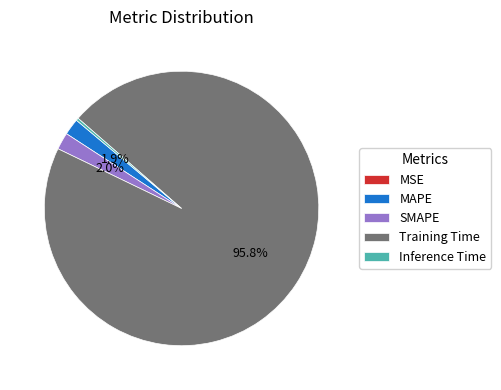

Which has a higher value, Inference Time or MAPE?

MAPE